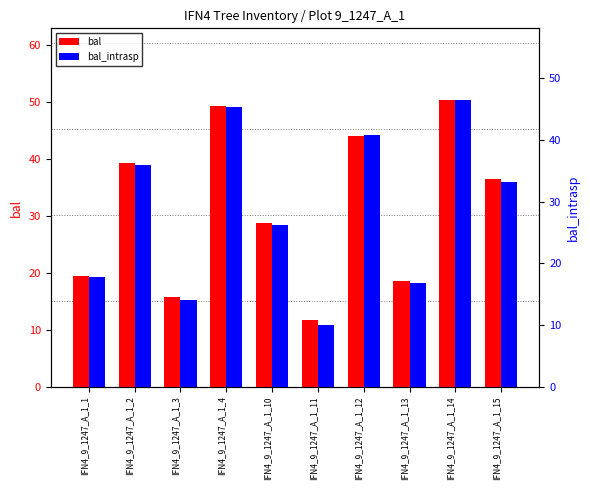

What is the maximum value shown in the chart?

50.3